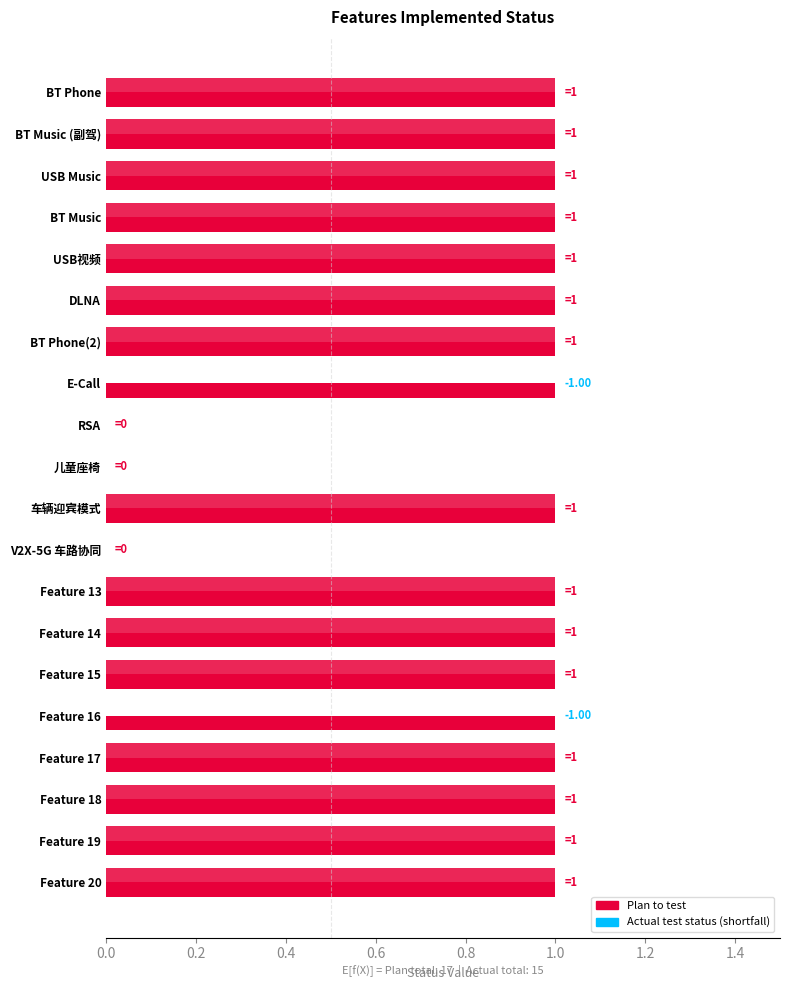

At which label is Actual test status closest to 0?

E-Call